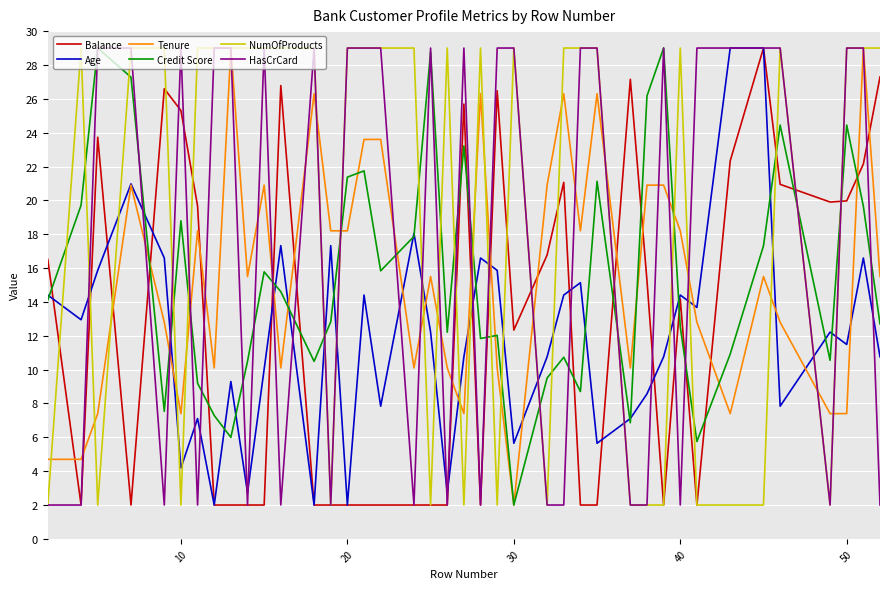

True or false: Credit Score has more than 1 interior local peaks.

True